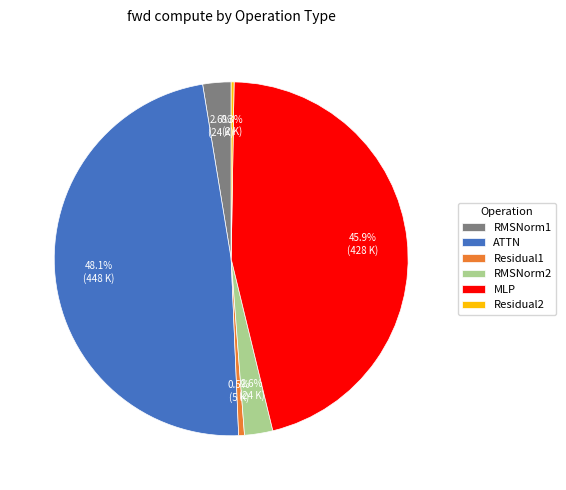

Is there a majority slice in this chart?

No